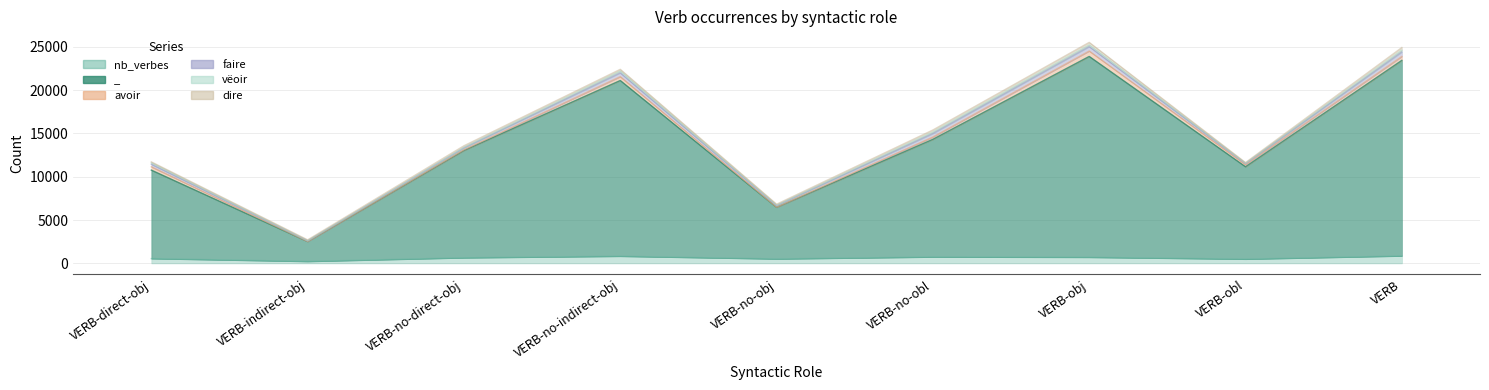

List the labels in order of dire value, largest first.

VERB, VERB-obj, VERB-no-obl, VERB-no-indirect-obj, VERB-no-direct-obj, VERB-no-obj, VERB-direct-obj, VERB-indirect-obj, VERB-obl